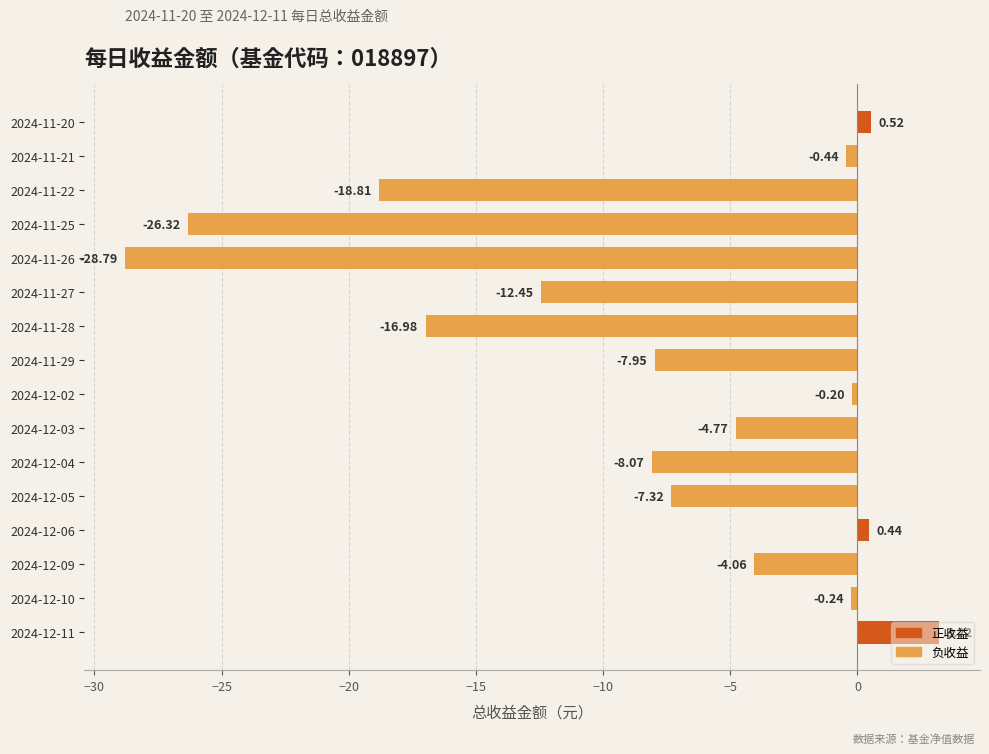

What is the sum of all values?

-132.2